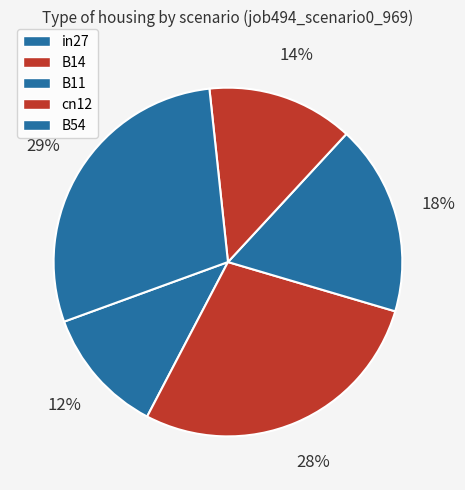

What percentage is the in27 slice, to the nearest percent?

12%